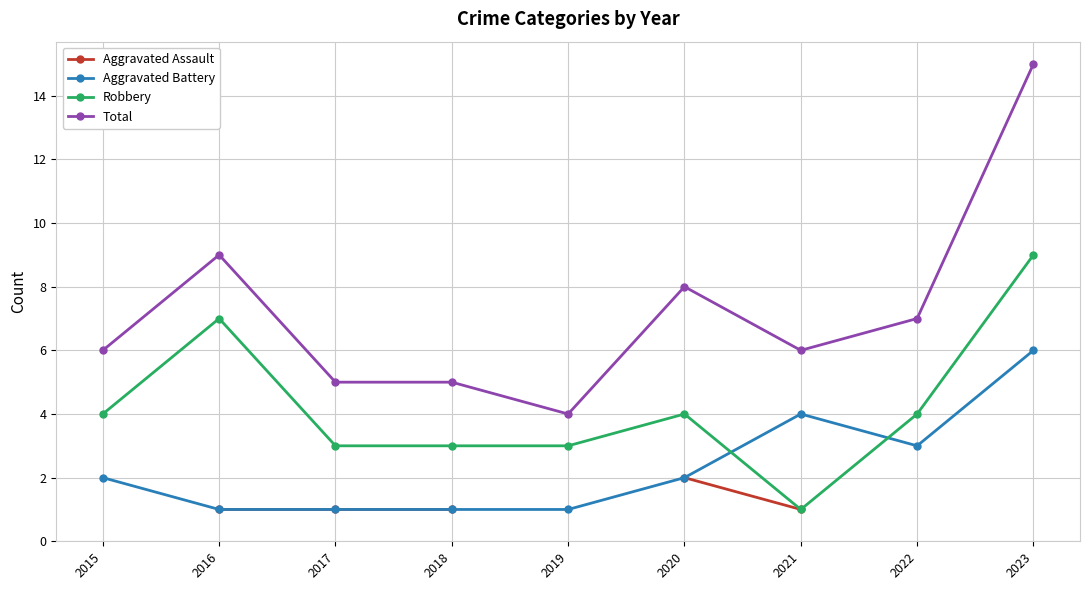

What is the maximum value for Aggravated Battery?

6